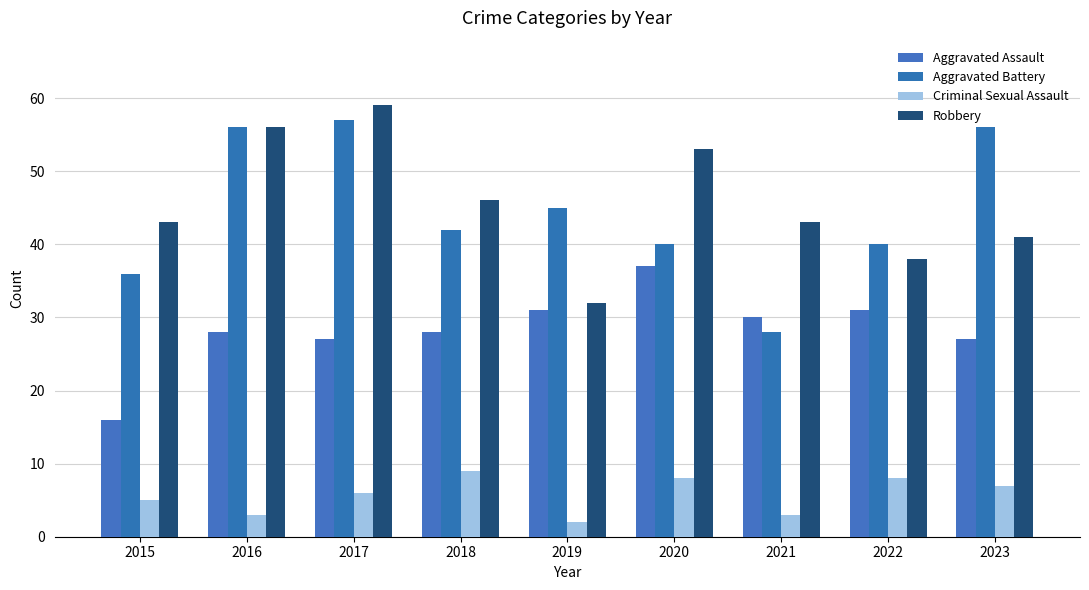

What is the difference between the second highest and minimum values in the Aggravated Assault series?

15